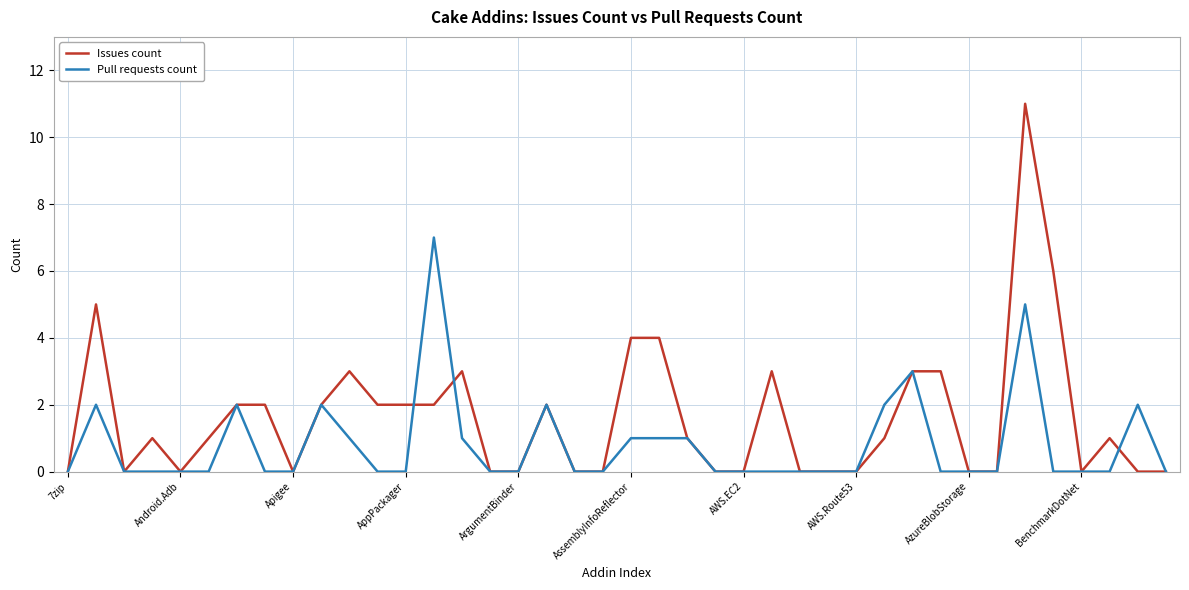

What is the difference between the maximum and second lowest values in the Pull requests count series?

7